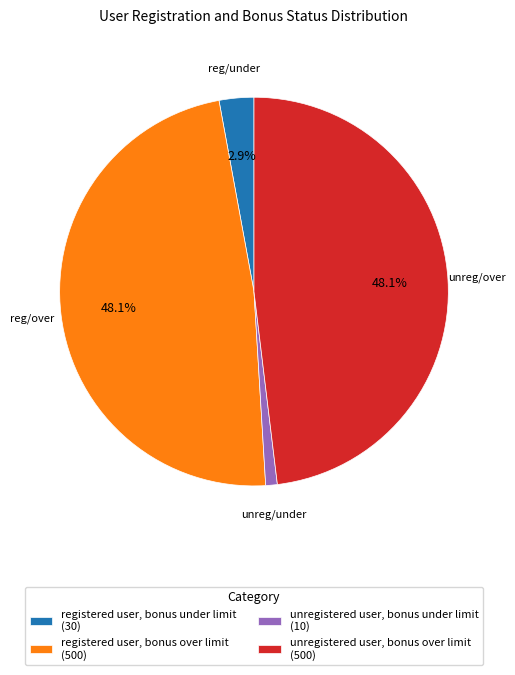

What percentage is the registered user, bonus under limit slice, to the nearest percent?

3%